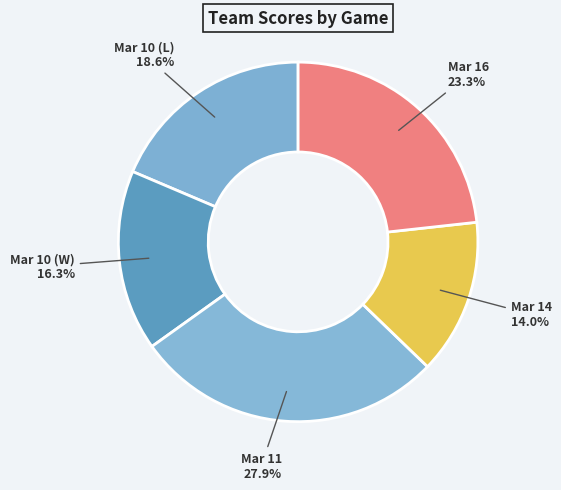

What is the ratio of the value at Mar 11 to the value at Mar 10 (W)?

1.7